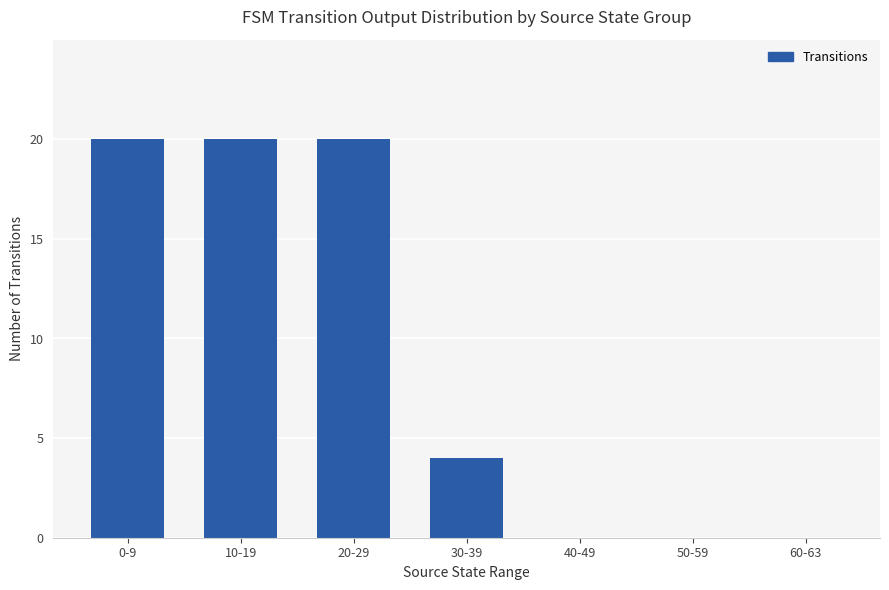

The chart shows a value of 20 at 20-29. True or false?

True